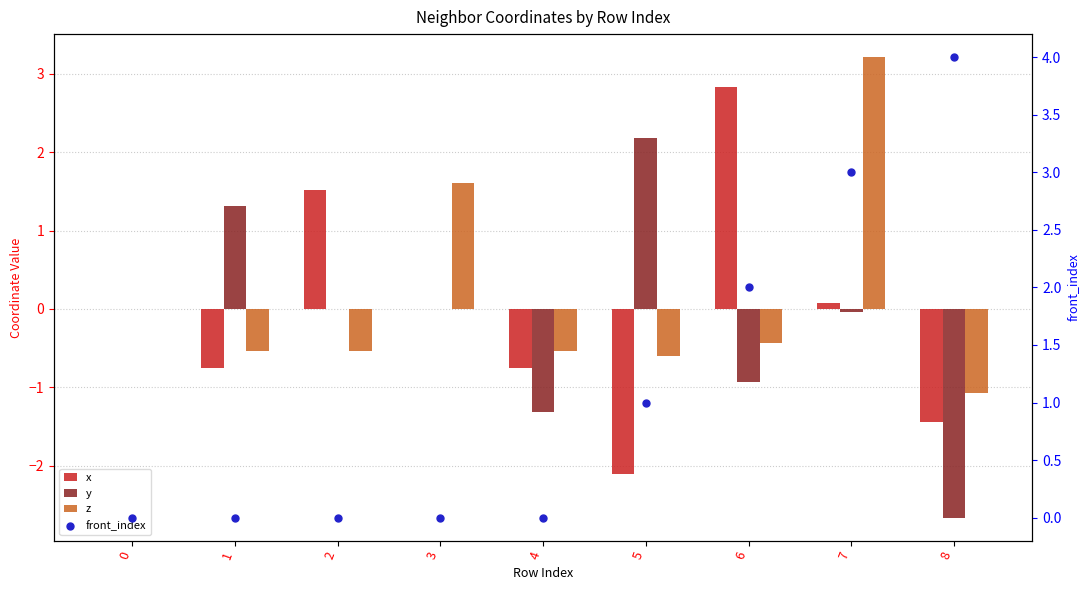

Which series contains the highest Y value?

front_index